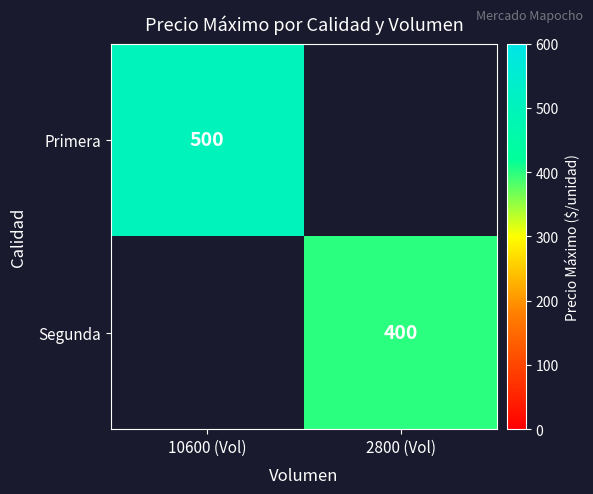

The Segunda series shows 400 at 2800 (Vol). True or false?

True